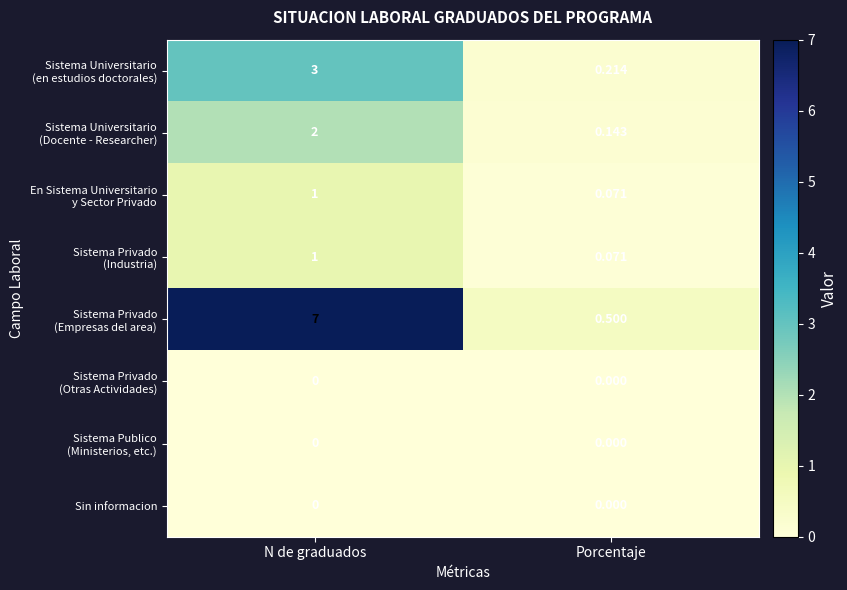

At which category is the sum across all series the highest?

N de graduados